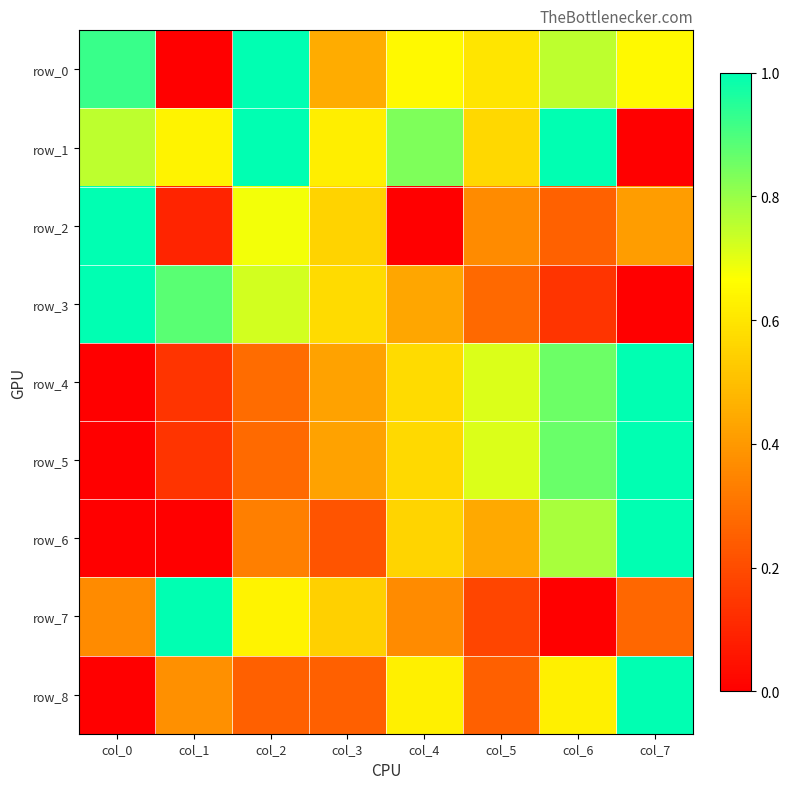

Is it true that row_5 equals 0.4 at col_3?

True